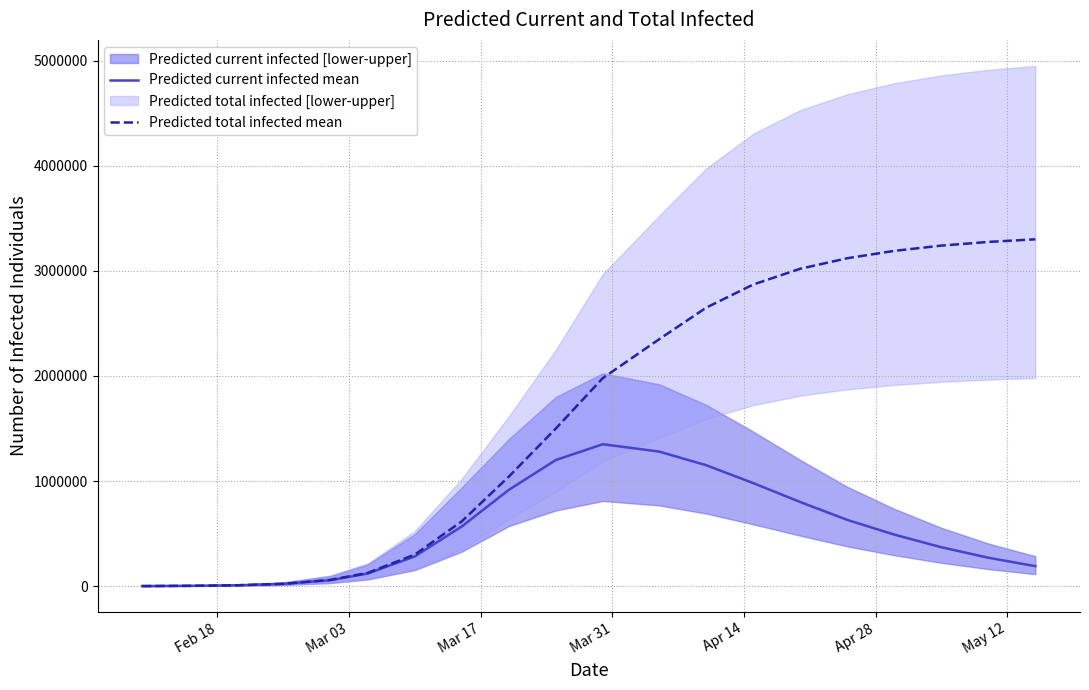

What is the difference between the maximum and second lowest values in the Predicted total infected mean series?

3297083